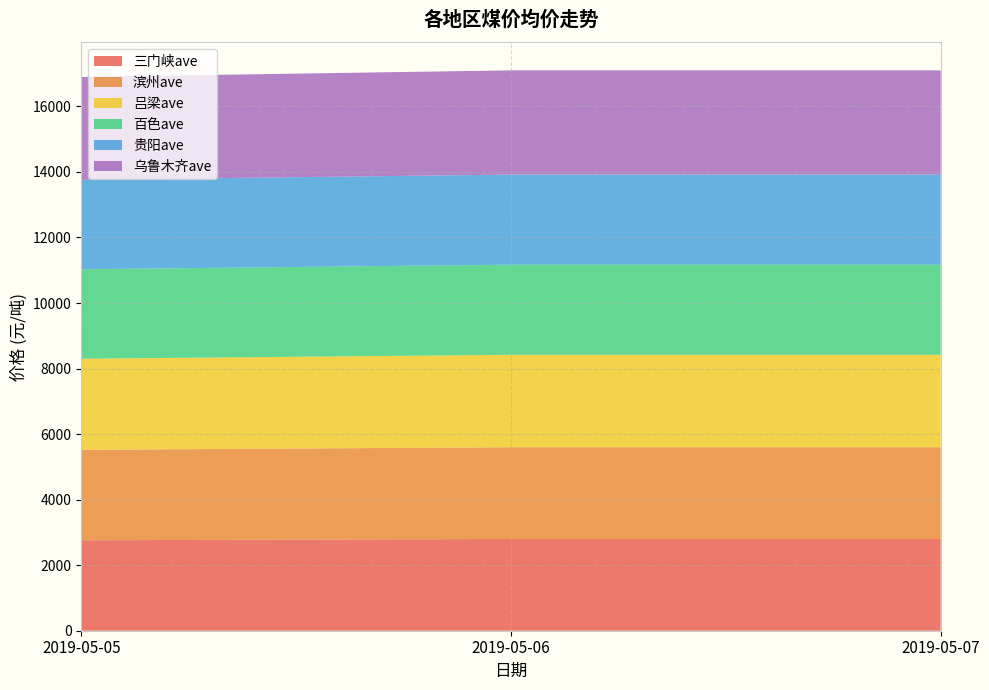

What is the average value of the 乌鲁木齐ave series?

3167